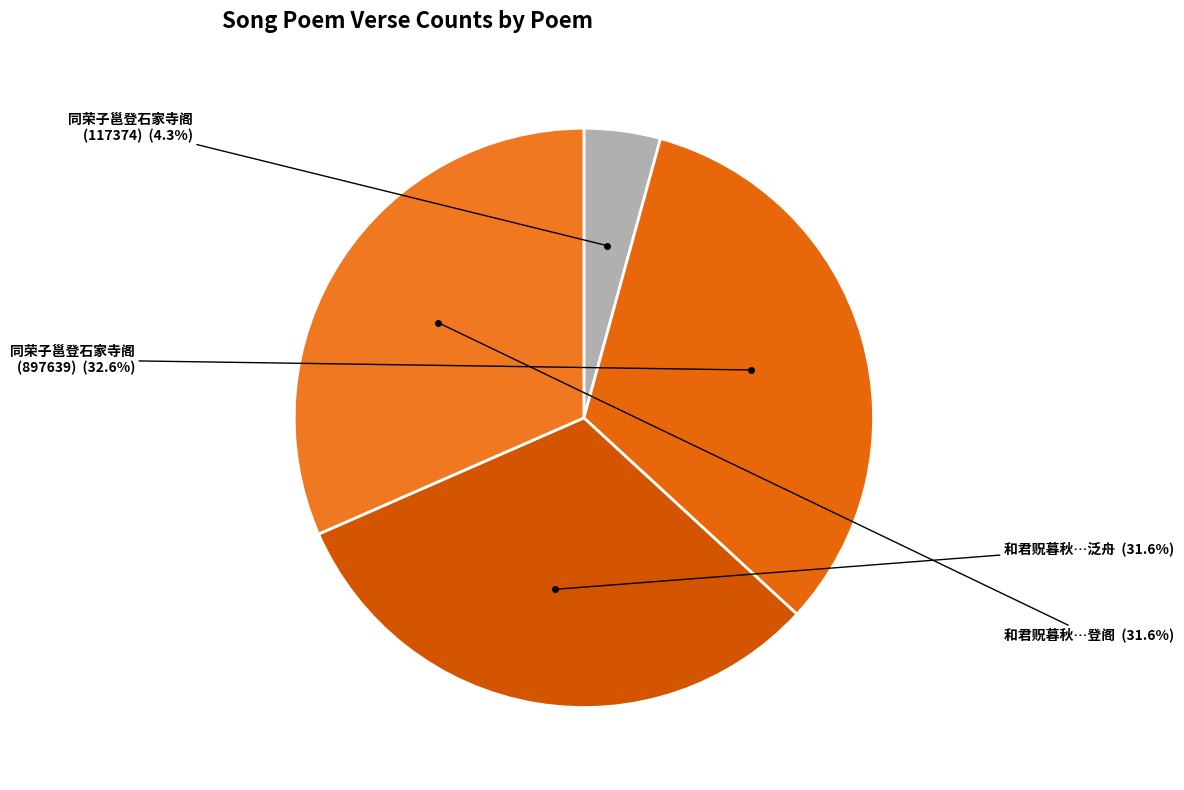

True or false: 同荣子邕登石家寺阁 (897639) accounts for 21% of the total.

False